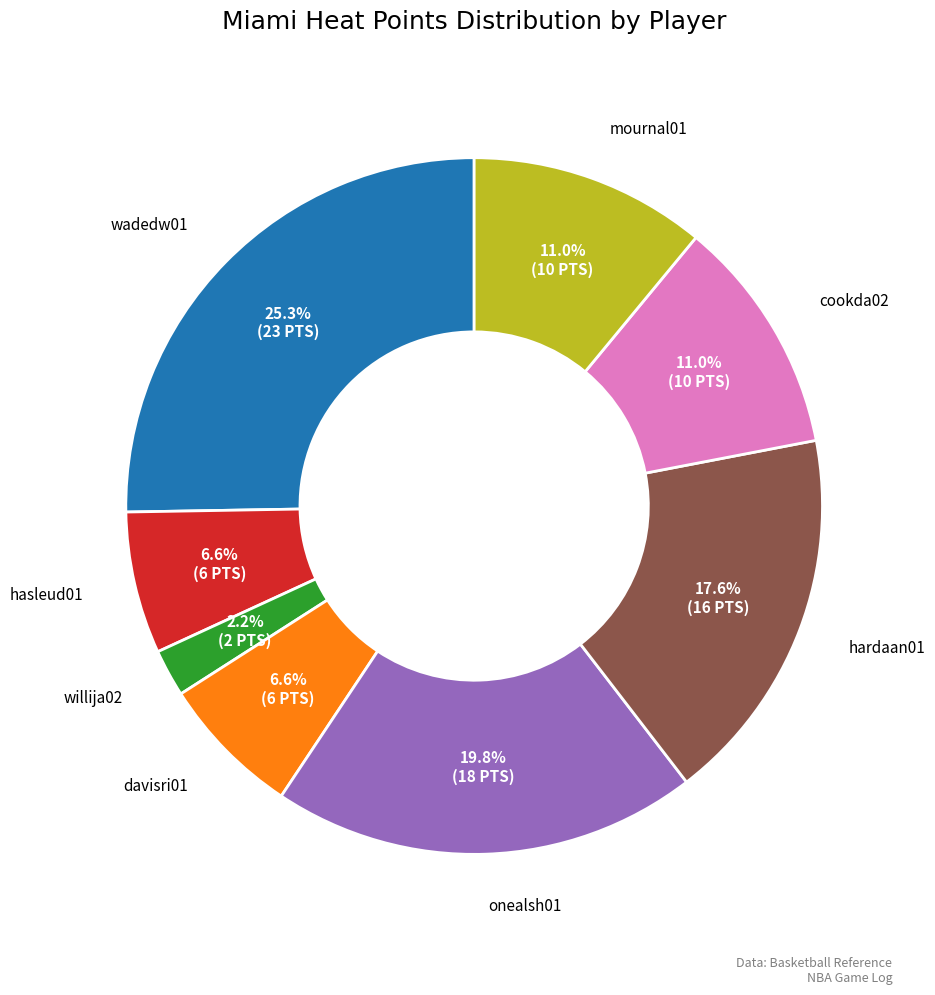

Does cookda02 represent more than half of the total?

No